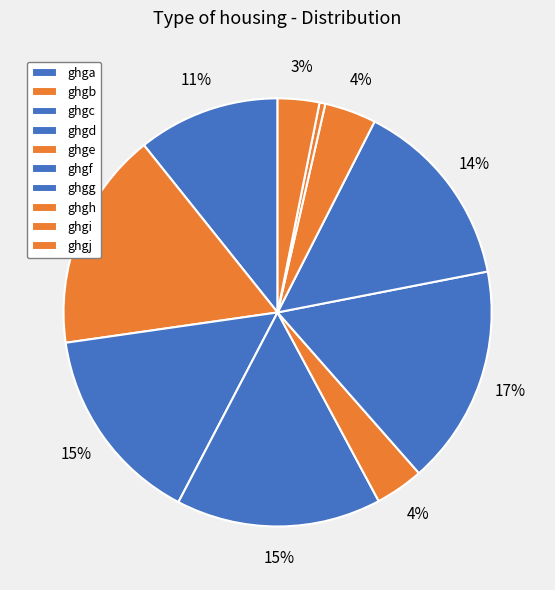

The ghgb slice represents 28% of the pie. True or false?

False